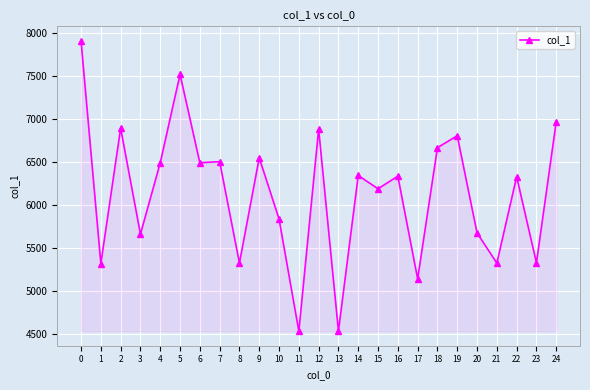

Where is the first local minimum?

1